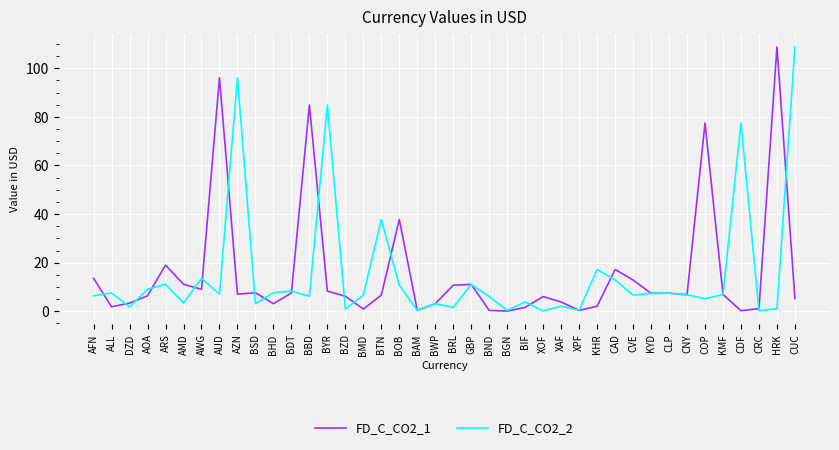

Between which two adjacent categories do FD_C_CO2_2 and FD_C_CO2_1 first intersect?

AFN and ALL